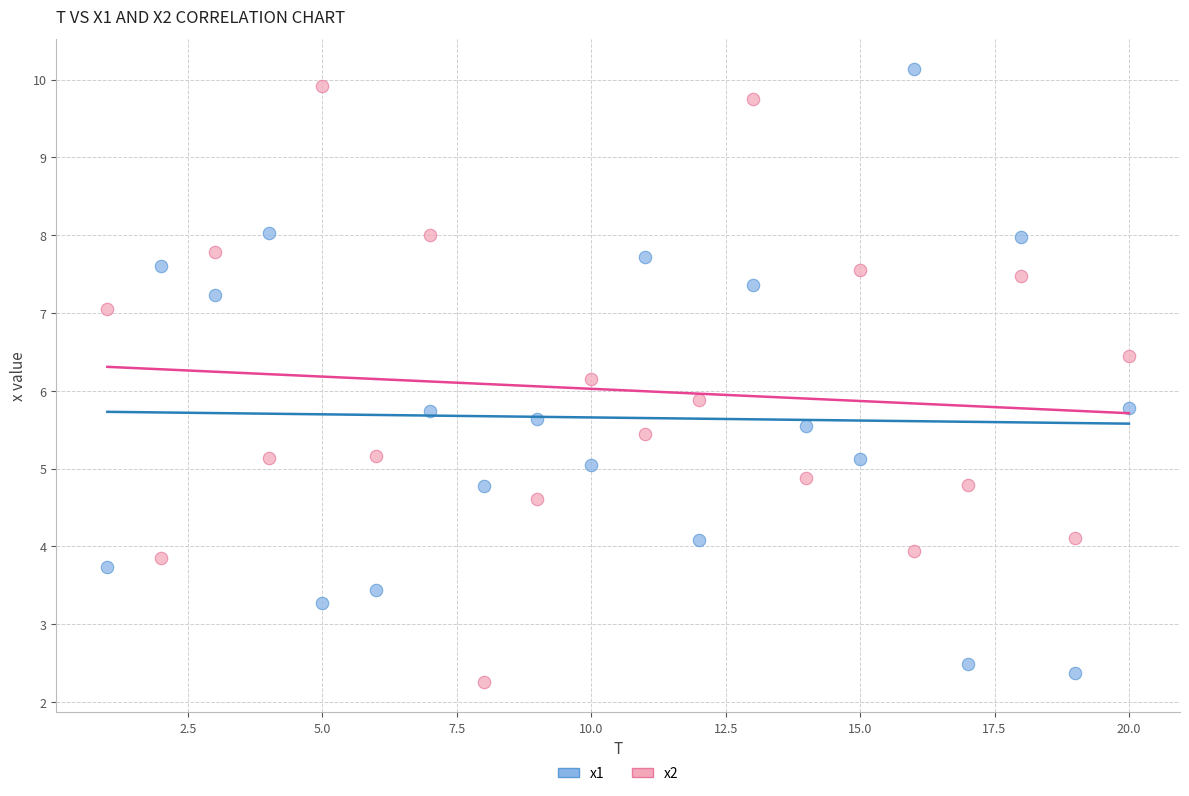

What is the X range (max minus min) for the scatter plot?

19.0